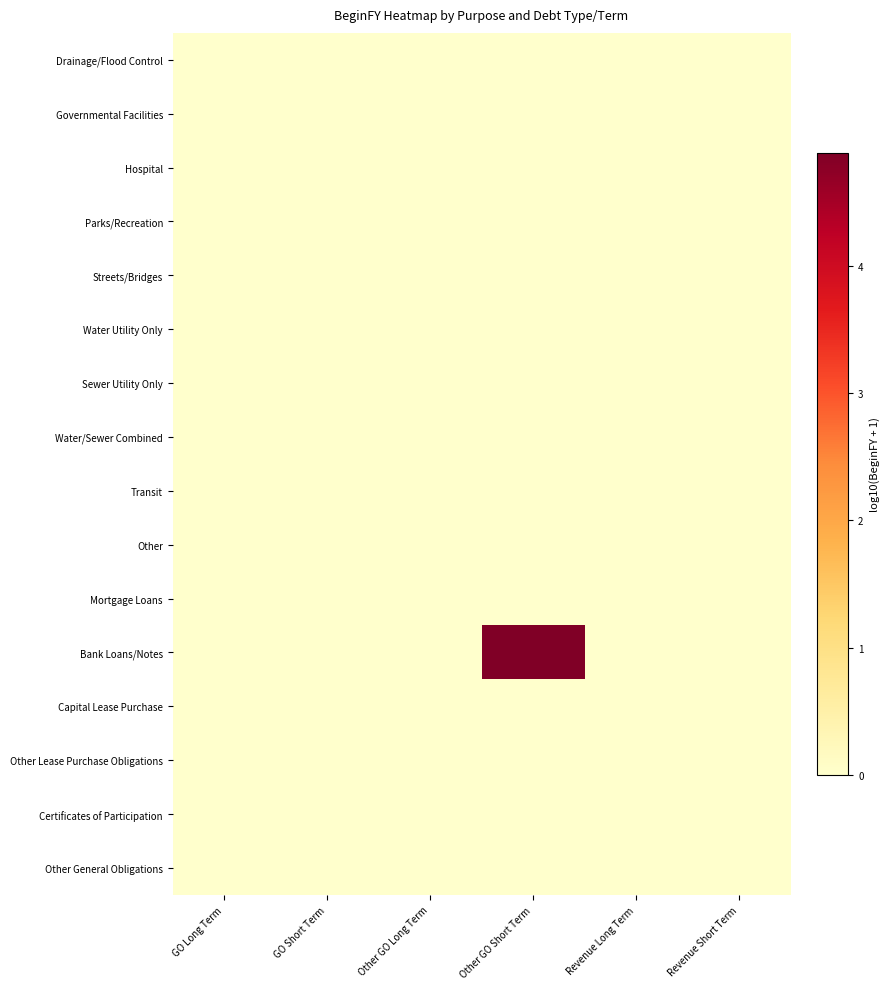

At how many categories does at least one series exceed 2?

1